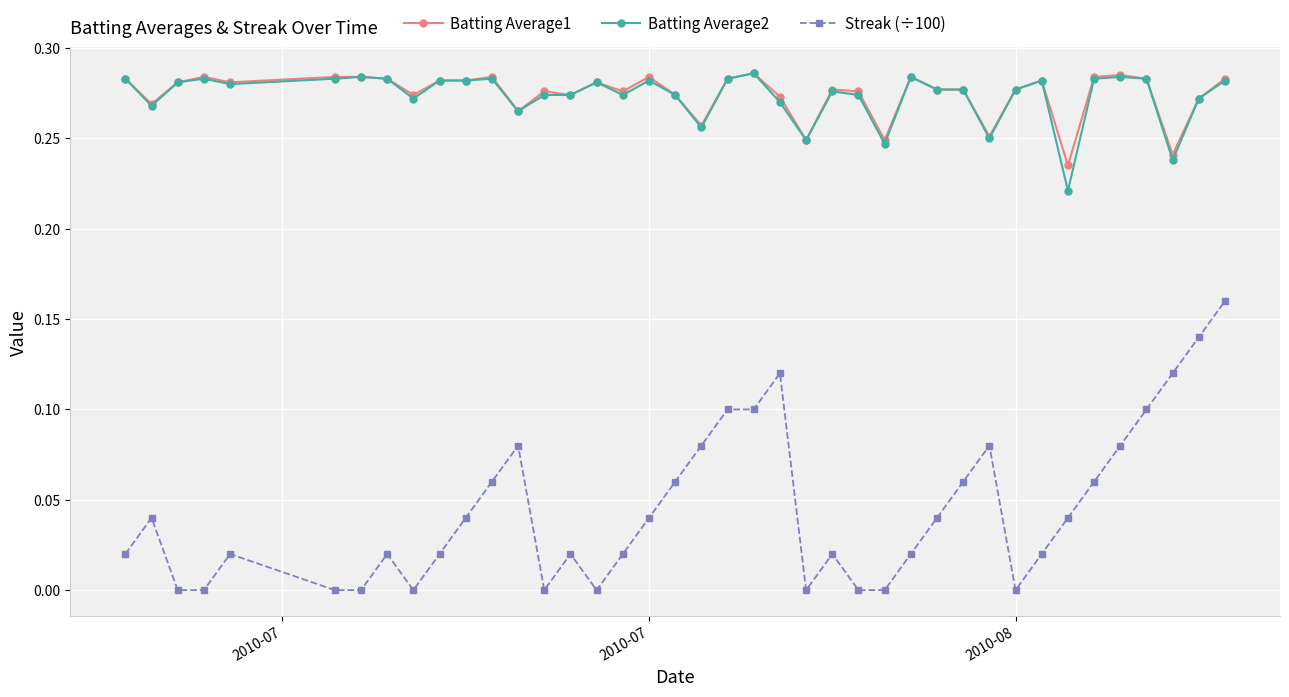

True or false: Batting Average2 and Streak (÷100) intersect in this chart.

False